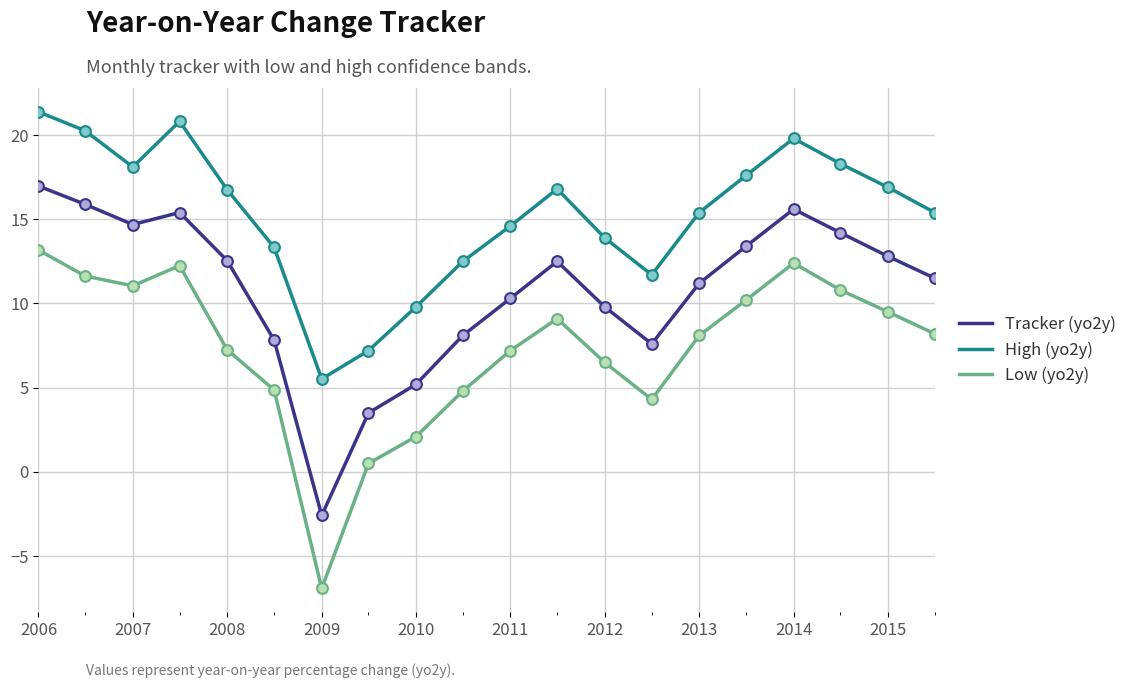

At how many categories does at least one series exceed 7?

19